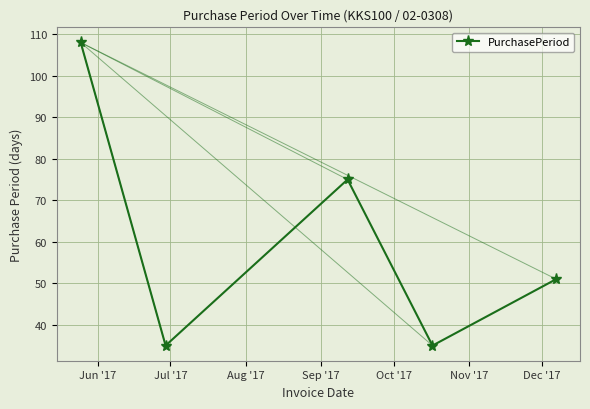

What is the smallest value displayed?

35